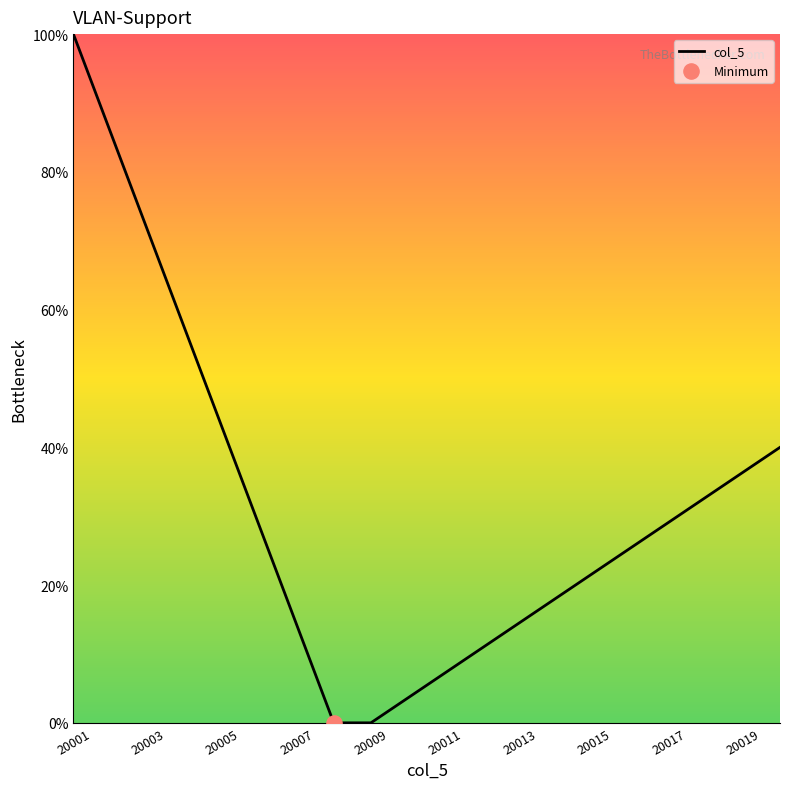

What is the difference between the maximum and minimum values?

100.0